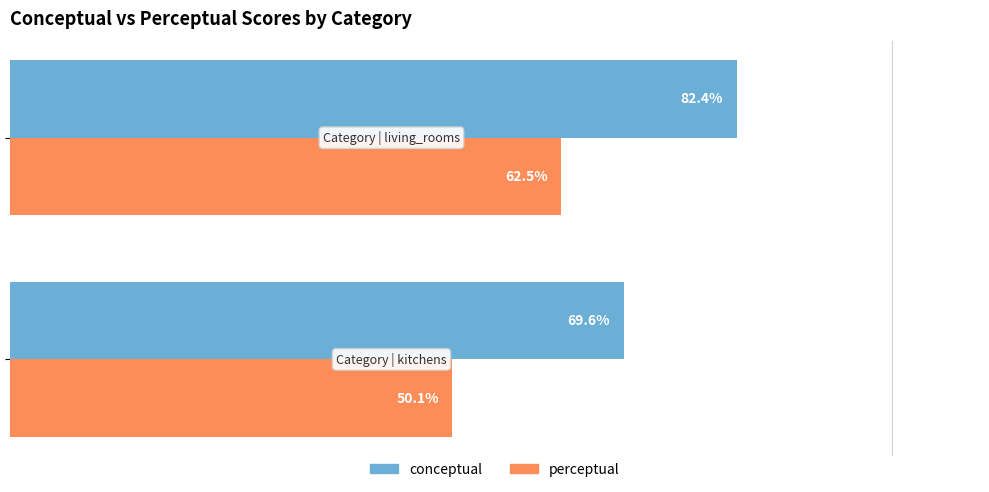

Which series has the largest total across all categories?

conceptual